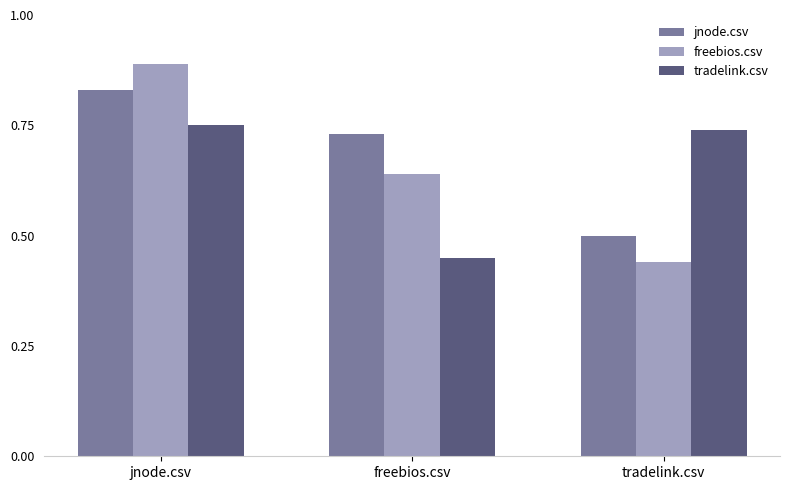

Rank the series by their maximum value, from highest to lowest.

freebios.csv, jnode.csv, tradelink.csv